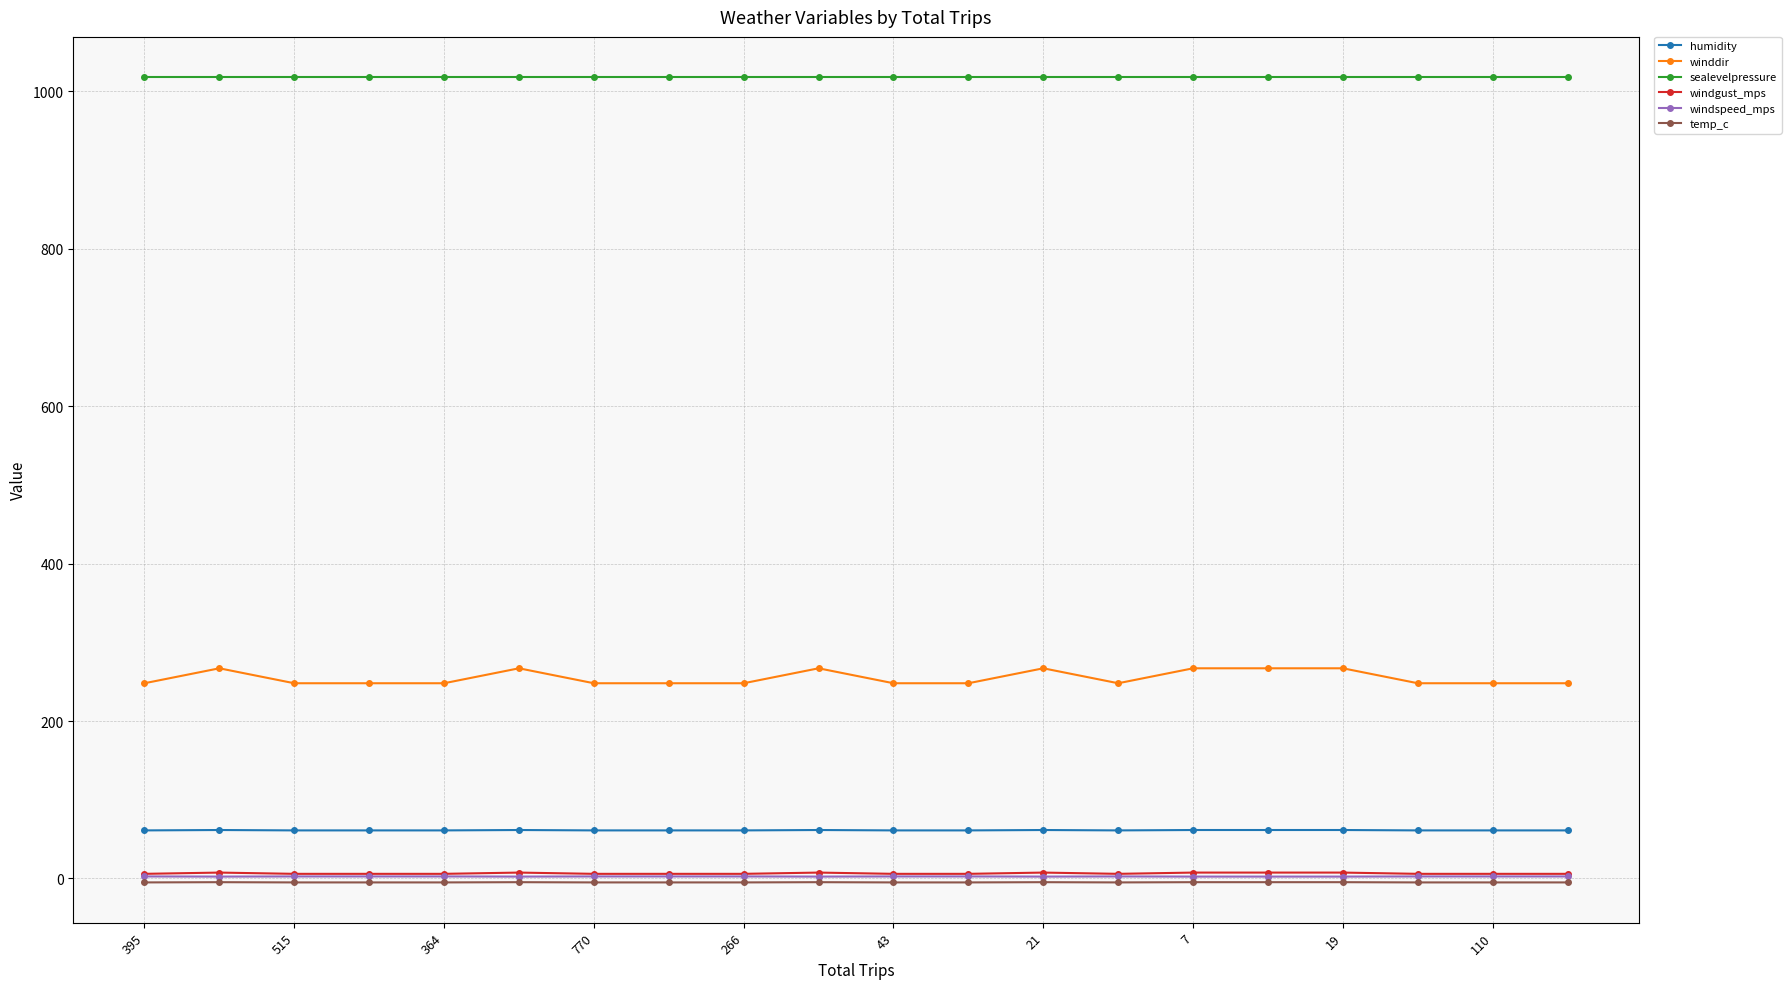

What is the highest value of the humidity series?

61.5